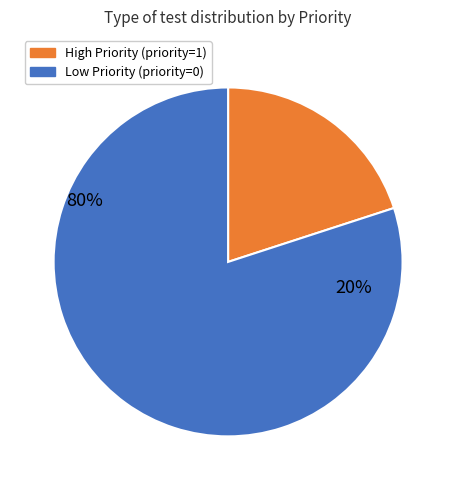

Is it true that testTwo is 26% of the pie?

False